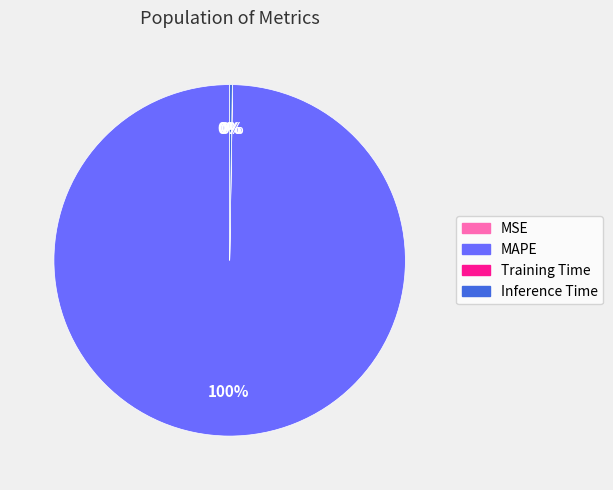

Does MAPE represent more than half of the total?

Yes